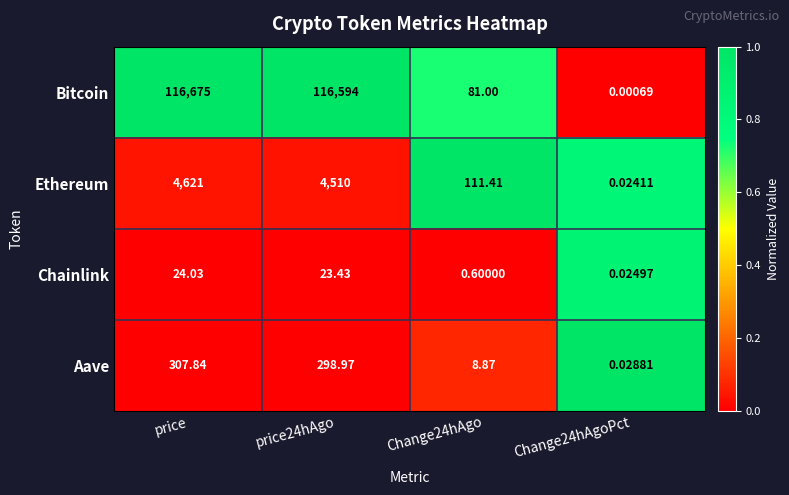

At which label does Ethereum reach its peak?

price